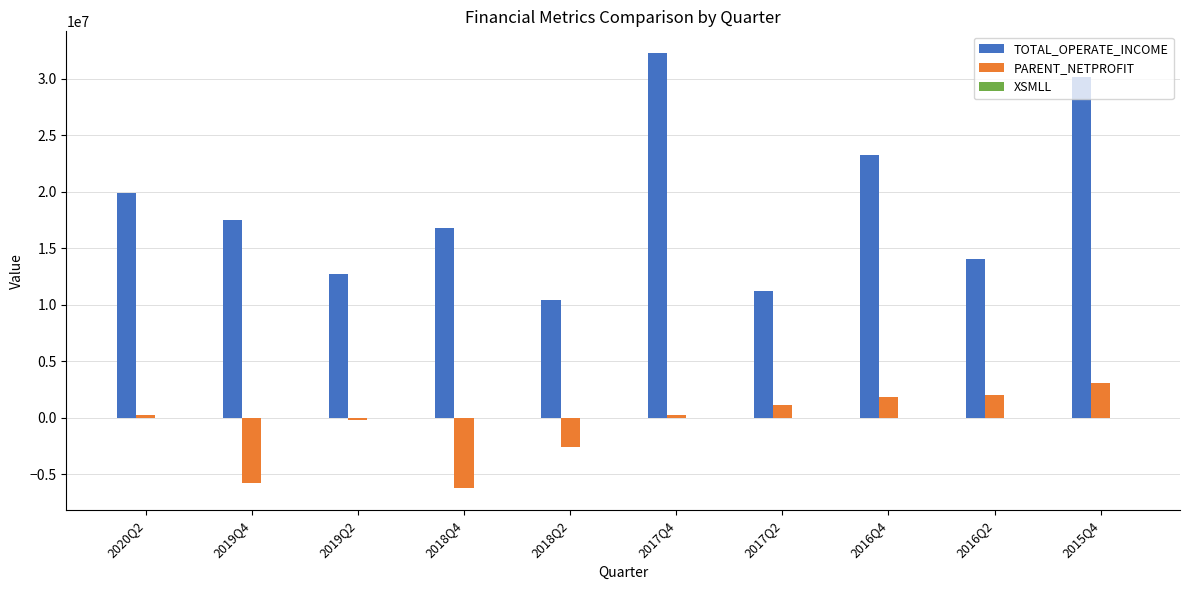

What is the approximate value of PARENT_NETPROFIT at 2016Q2?

2052712.7